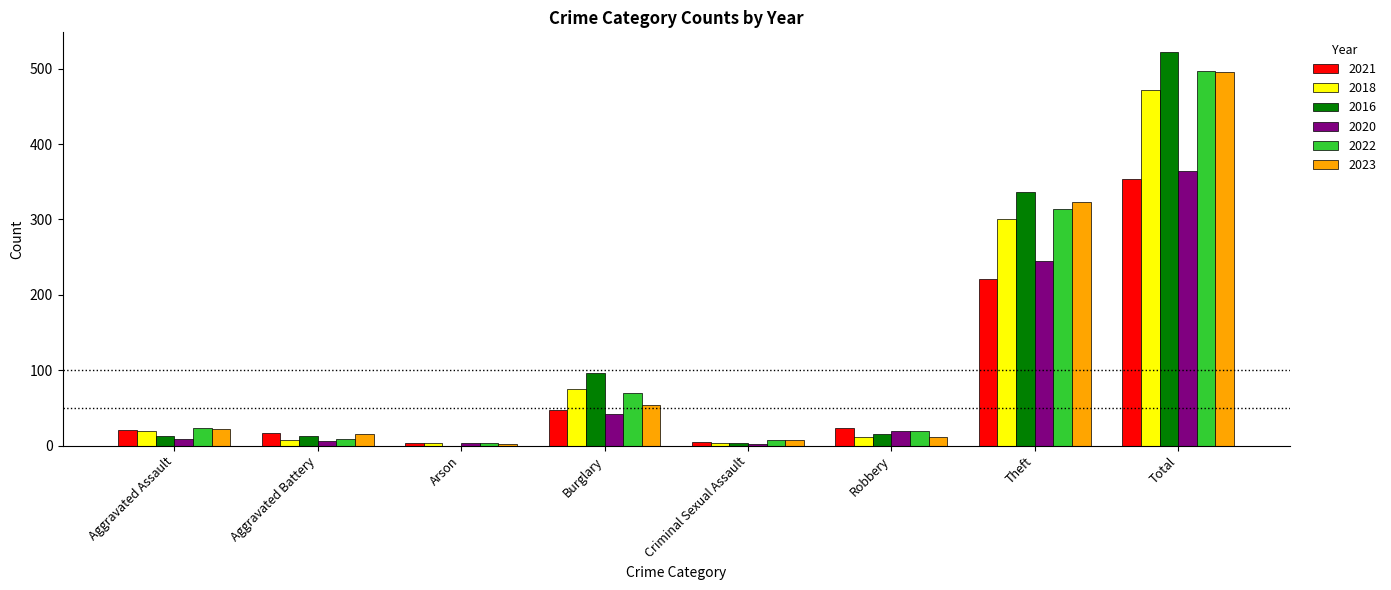

What is the total value across all series at Arson?

17